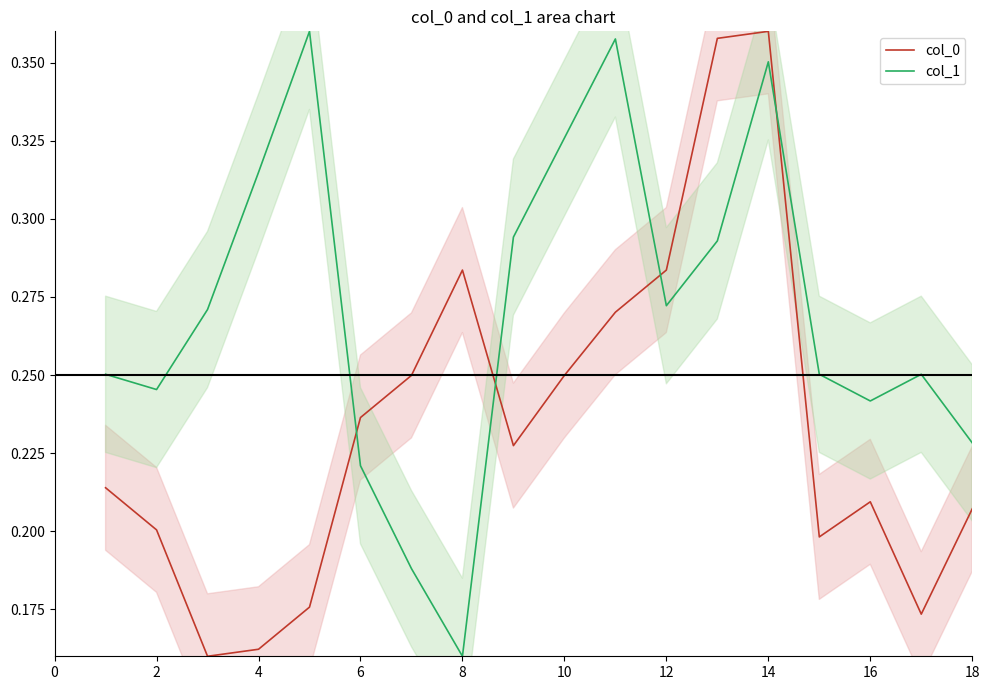

Count the number of data series in this chart.

2